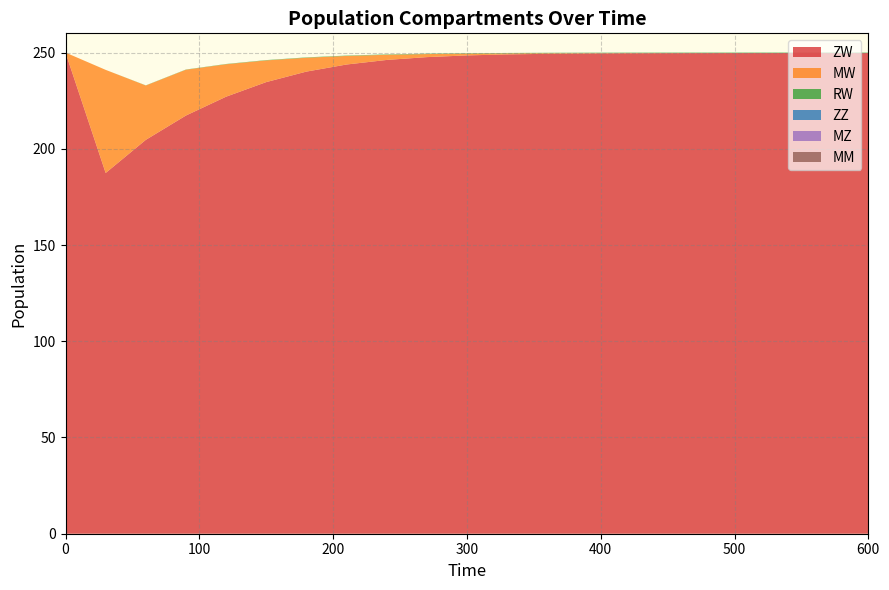

Reading right to left, extract all data points from this chart.

ZW: 249.8	249.8	249.8	249.8	249.7	249.7	249.6	249.5	249.4	249.1	248.5	247.6	246.2	243.8	240.1	234.7	227.1	217.3	204.7	187.4	250.0
MW: 0.0	0.0	0.0	0.0	0.0	0.1	0.1	0.2	0.3	0.5	0.9	1.6	2.7	4.5	7.2	11.3	16.9	23.8	28.2	53.6	0.0
RW: 0.2	0.2	0.2	0.2	0.2	0.2	0.2	0.2	0.2	0.2	0.2	0.2	0.2	0.2	0.2	0.2	0.1	0.1	0.1	0.0	0.0
ZZ: 0.0	0.0	0.0	0.0	0.0	0.0	0.0	0.0	0.0	0.0	0.0	0.0	0.0	0.0	0.0	0.0	0.0	0.0	0.0	0.0	0.0
MZ: 0.0	0.0	0.0	0.0	0.0	0.0	0.0	0.0	0.0	0.0	0.0	0.0	0.0	0.0	0.0	0.0	0.0	0.0	0.0	0.0	0.0
MM: 0.0	0.0	0.0	0.0	0.0	0.0	0.0	0.0	0.0	0.0	0.0	0.0	0.0	0.0	0.0	0.0	0.0	0.0	0.0	0.0	0.0